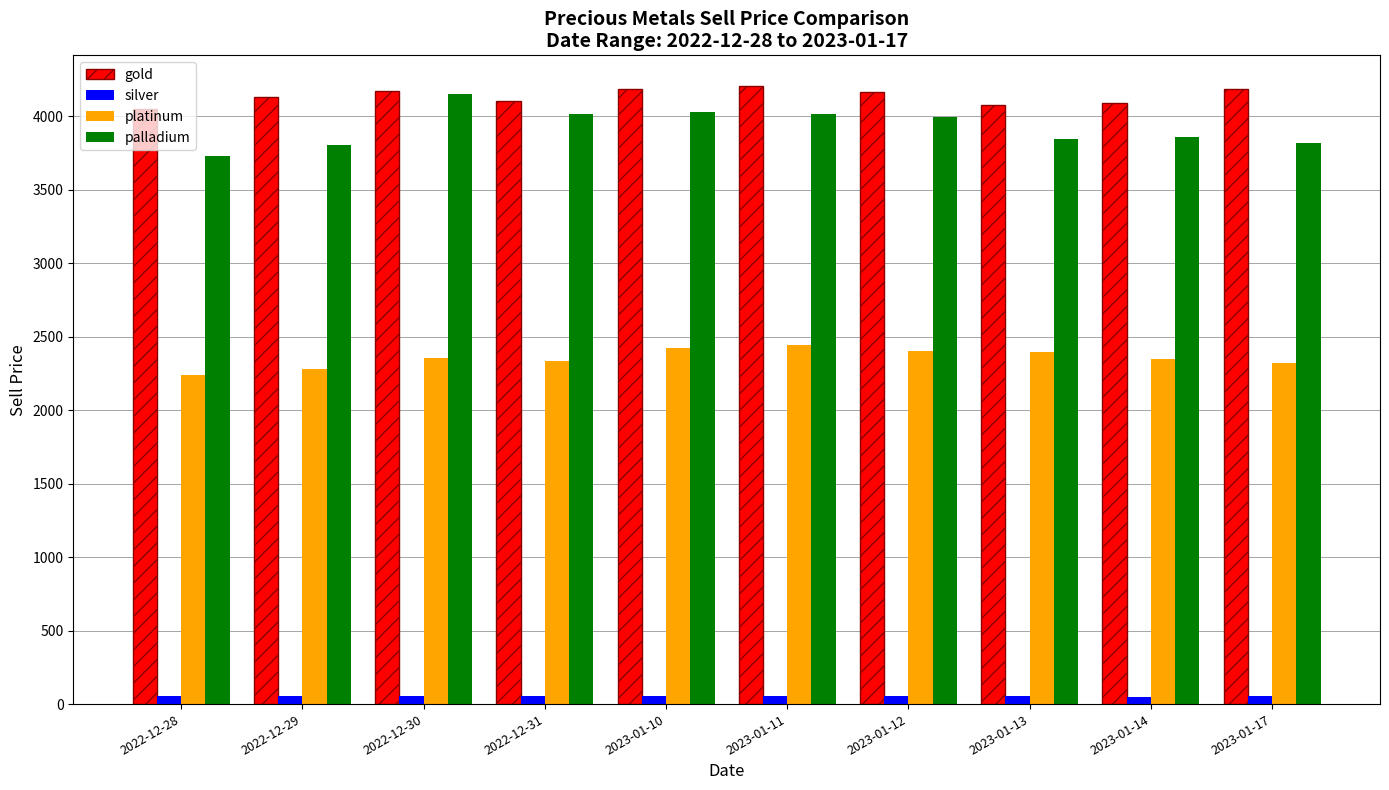

What is the minimum value for palladium?

3727.9